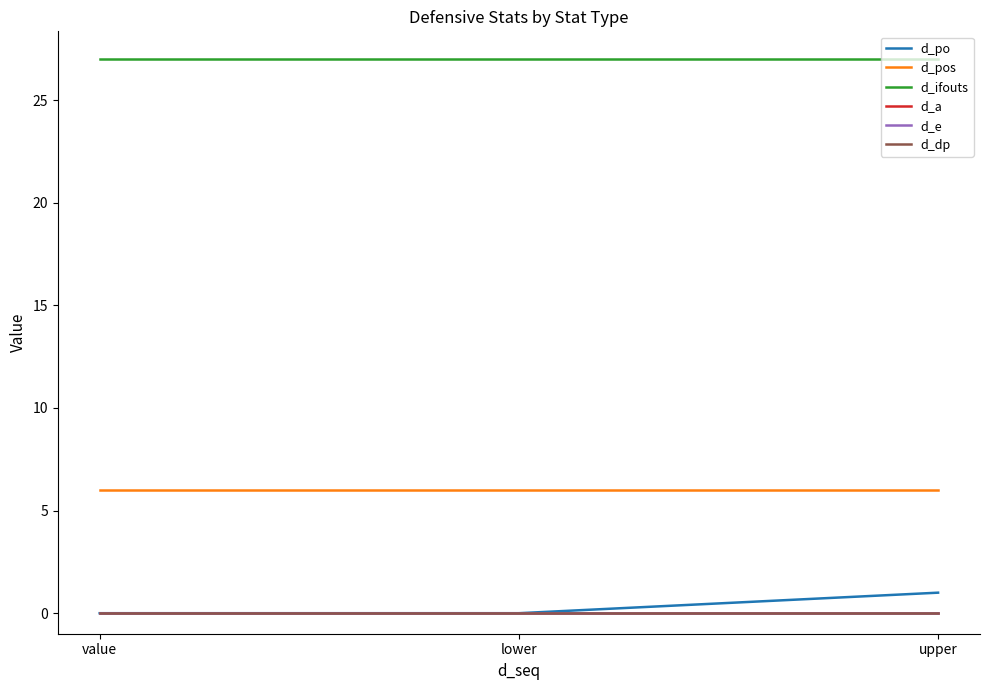

Does the chart display data point markers on the line(s)?

No